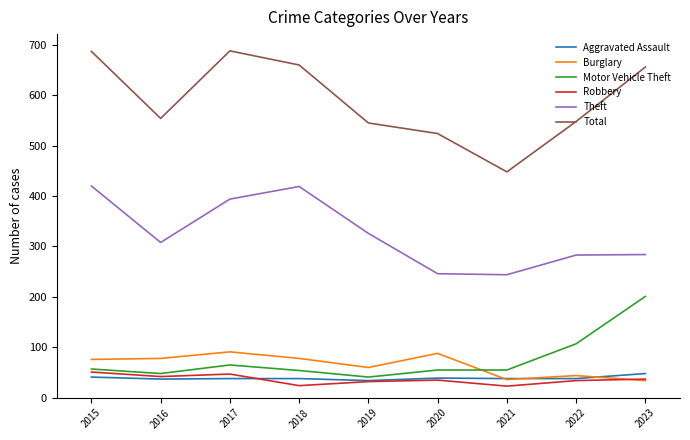

What is the maximum value shown in the chart?

688